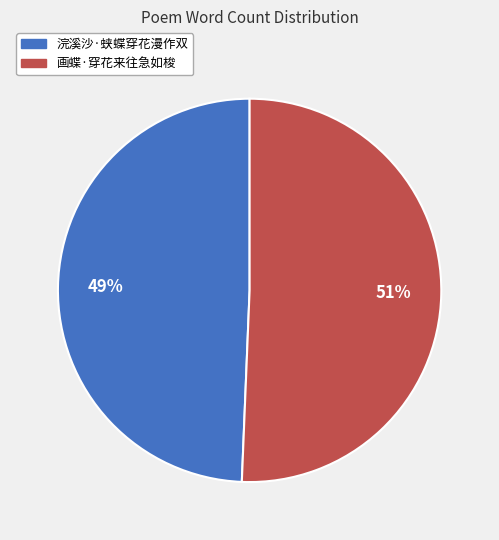

What percentage is the 浣溪沙·蛱蝶穿花漫作双 slice, to the nearest percent?

49%